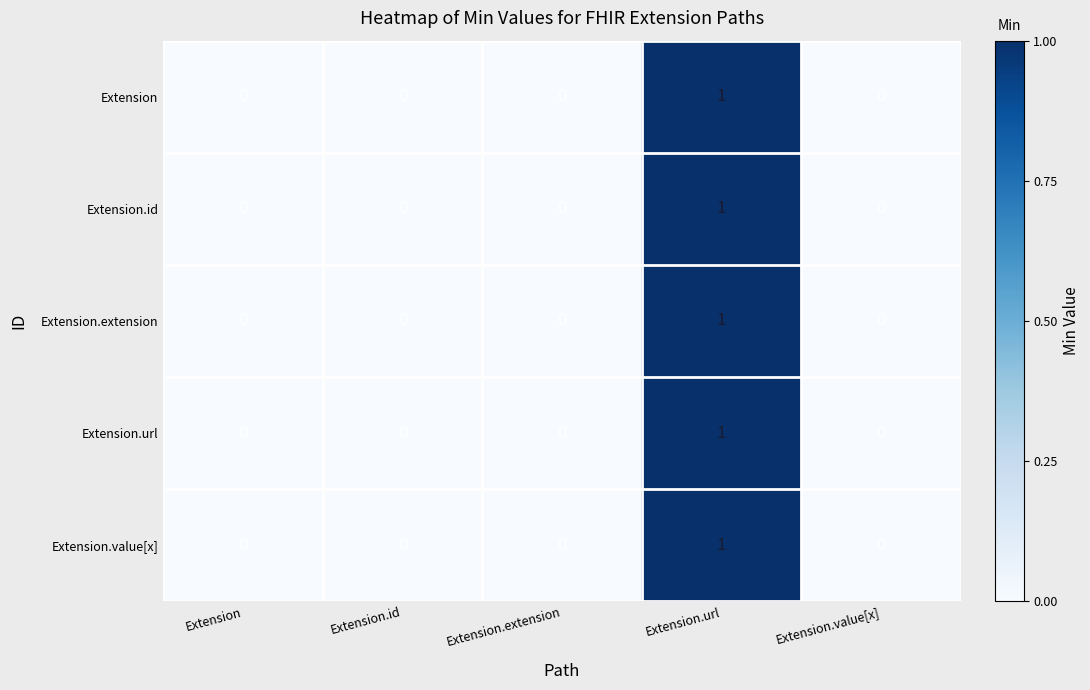

Reading left to right, what are all the values shown in this chart?

Extension: 0	0	0	1	0
Extension.id: 0	0	0	1	0
Extension.extension: 0	0	0	1	0
Extension.url: 0	0	0	1	0
Extension.value[x]: 0	0	0	1	0